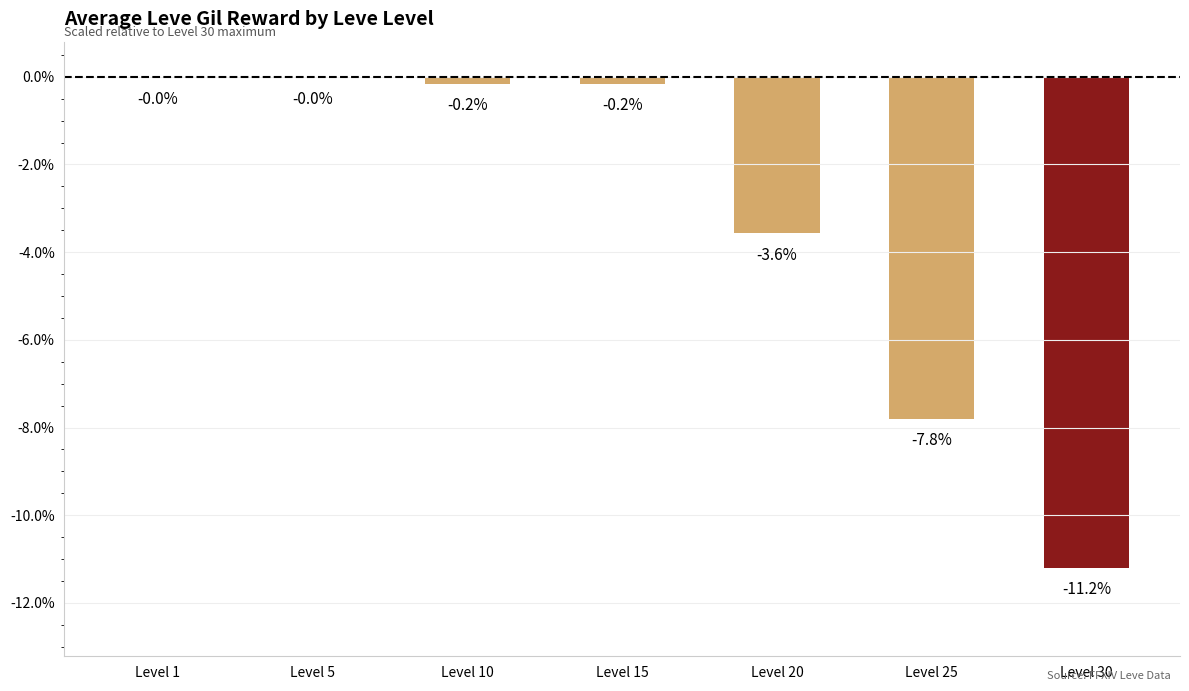

At which label is the value closest to -5?

Level 20